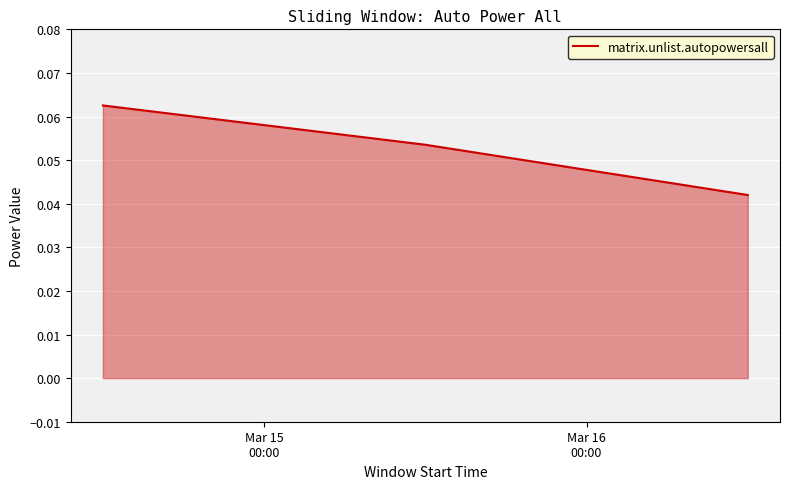

How many series are shown in this chart?

1